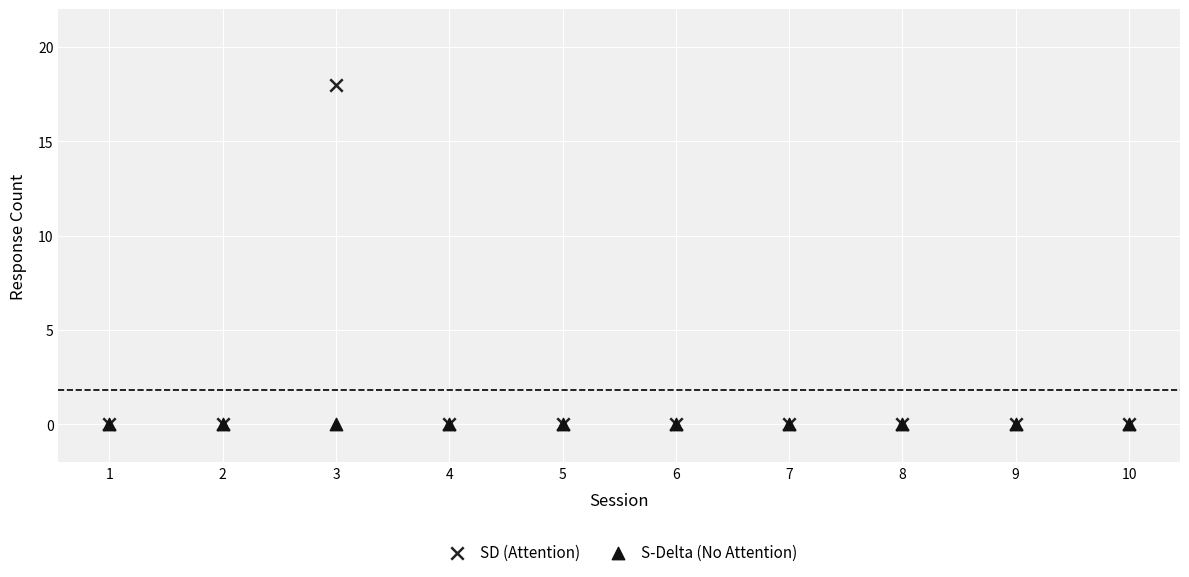

What are all the series names shown in the legend?

SD (Attention), S-Delta (No Attention)